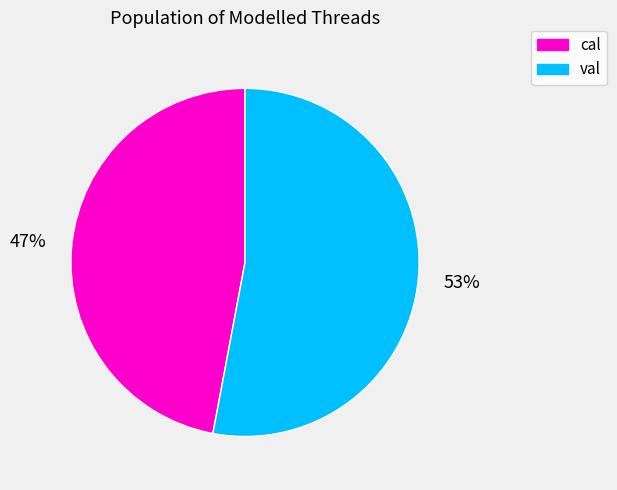

To the nearest percent, what is the difference between the largest and smallest slice percentages?

6%